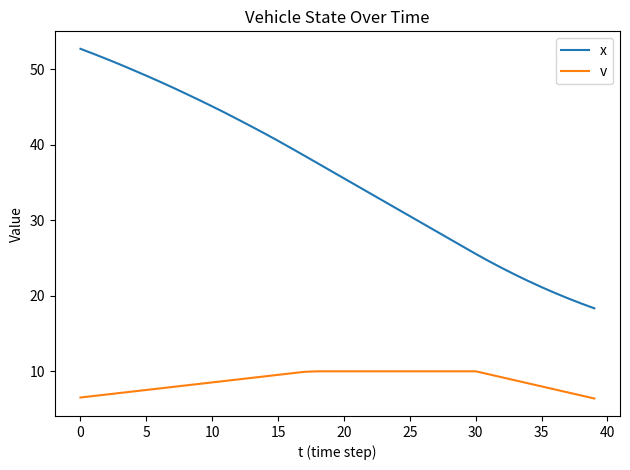

Does the chart display data point markers on the line(s)?

No